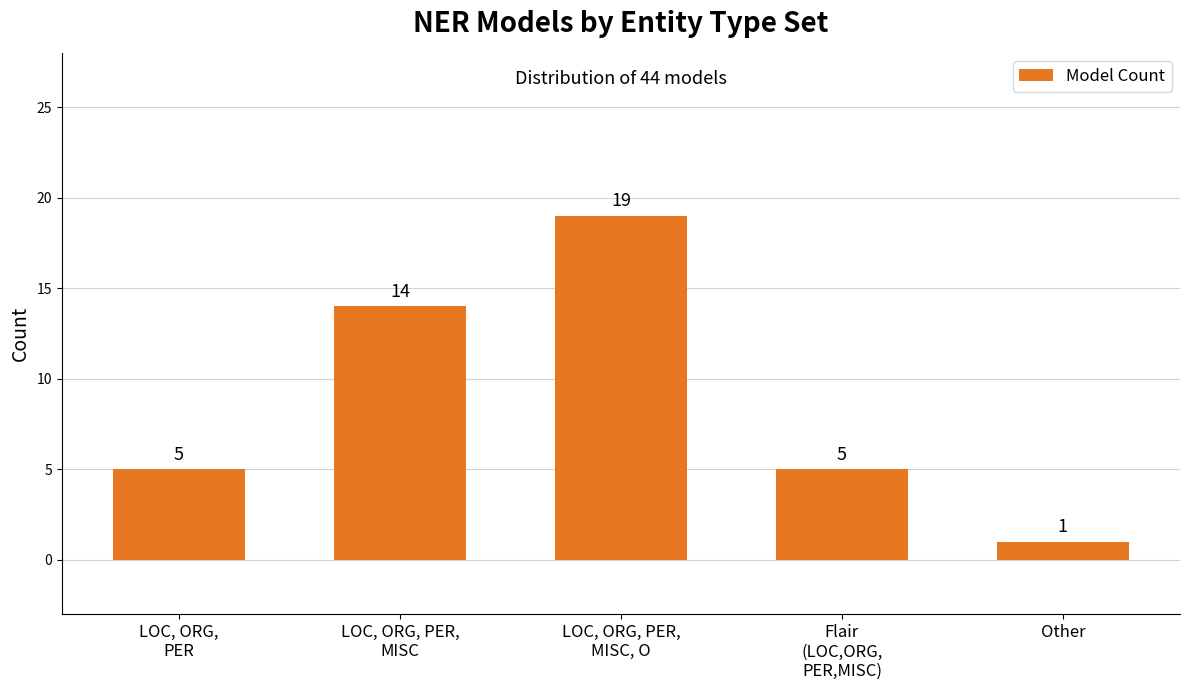

Count the values in the range 5 to 14.

3